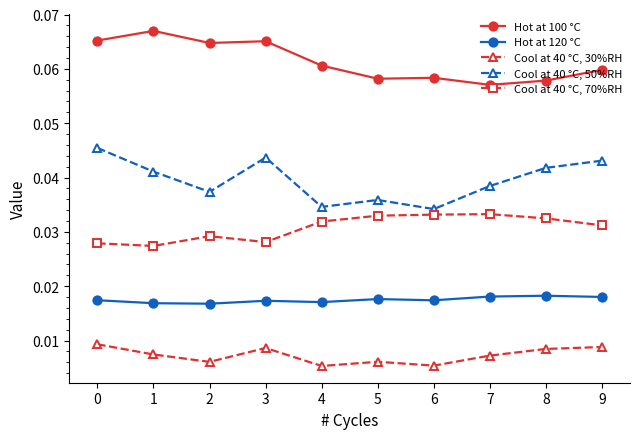

Is it true that Cool at 40 °C, 70%RH equals 0.1 at 5?

False